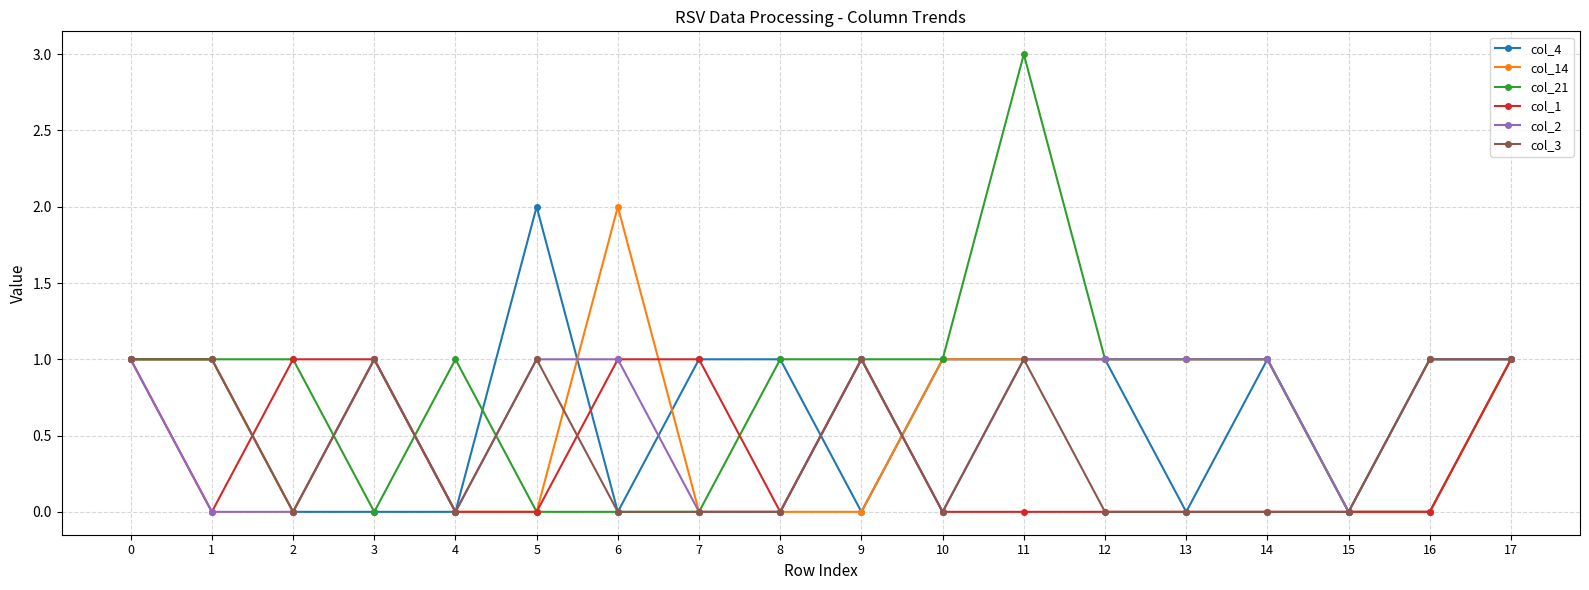

What is the total value across all series at 6?

4